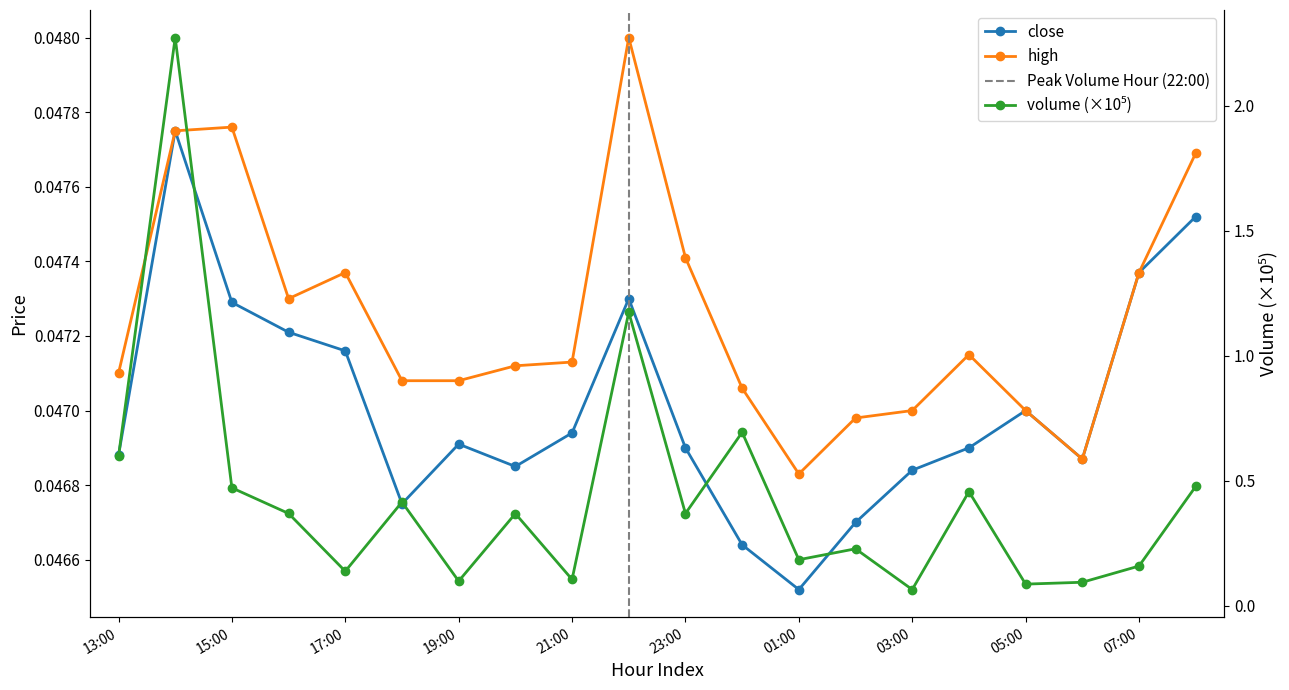

What are all the series names shown in the legend?

close, high, volume